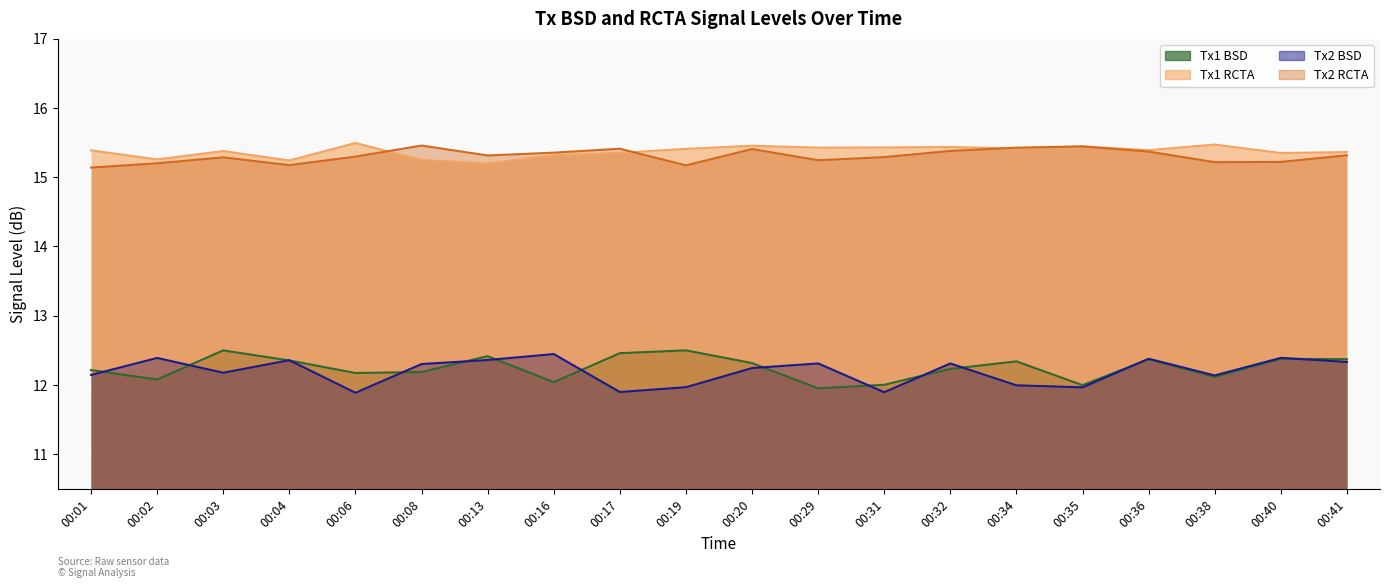

What is the sum of all Tx1 RCTA values?

307.5